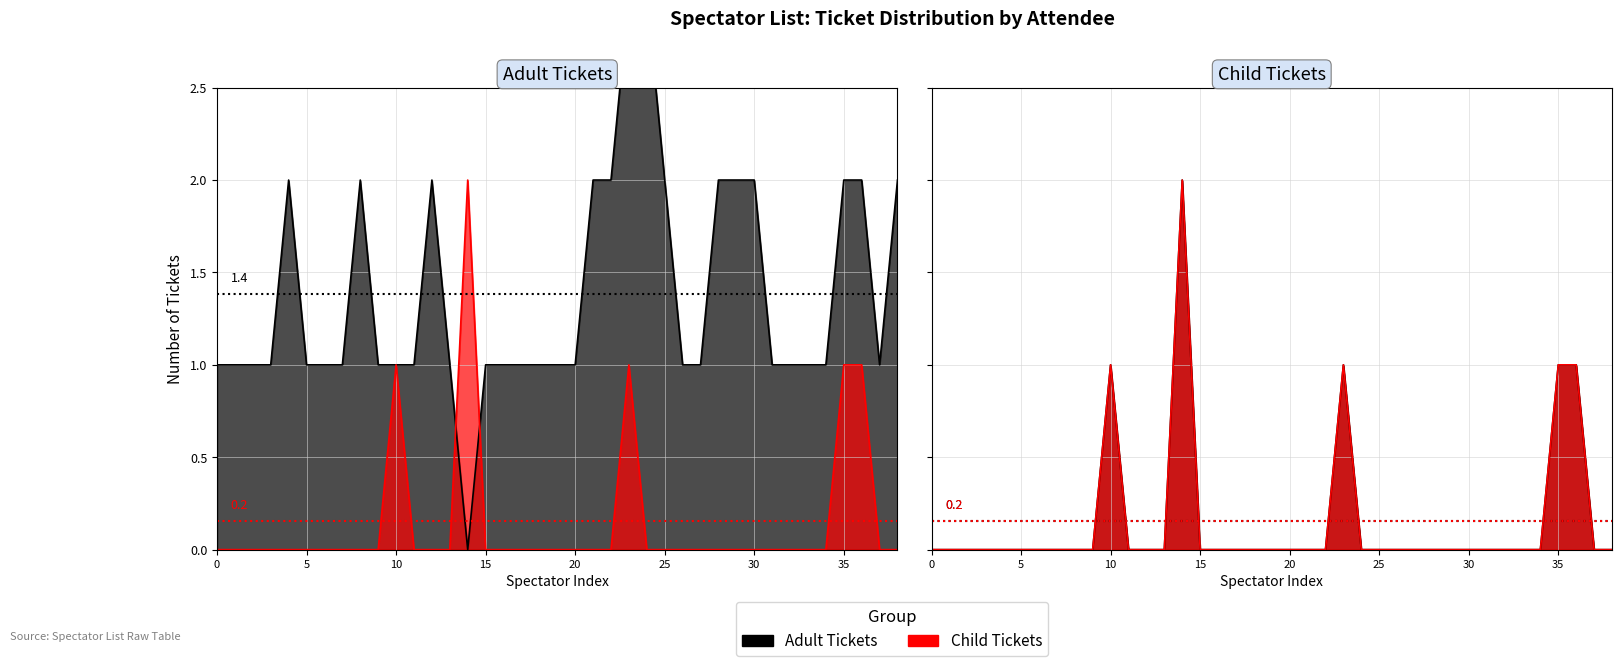

What is the greatest value displayed?

3